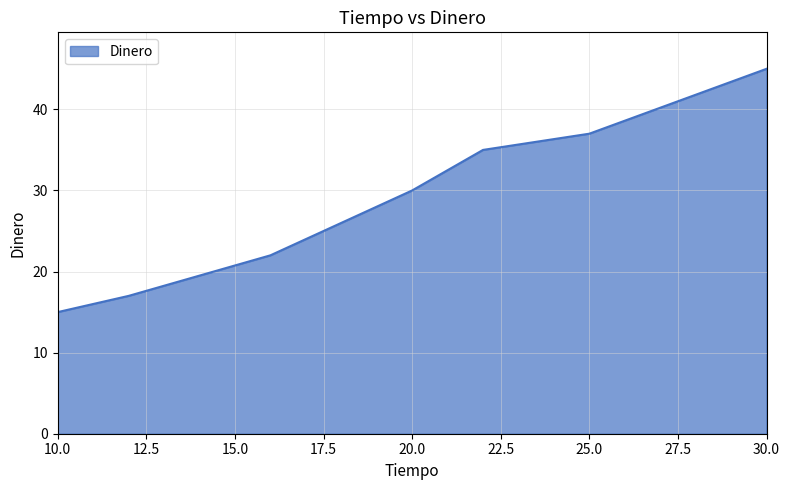

What is the sum of all values?

229